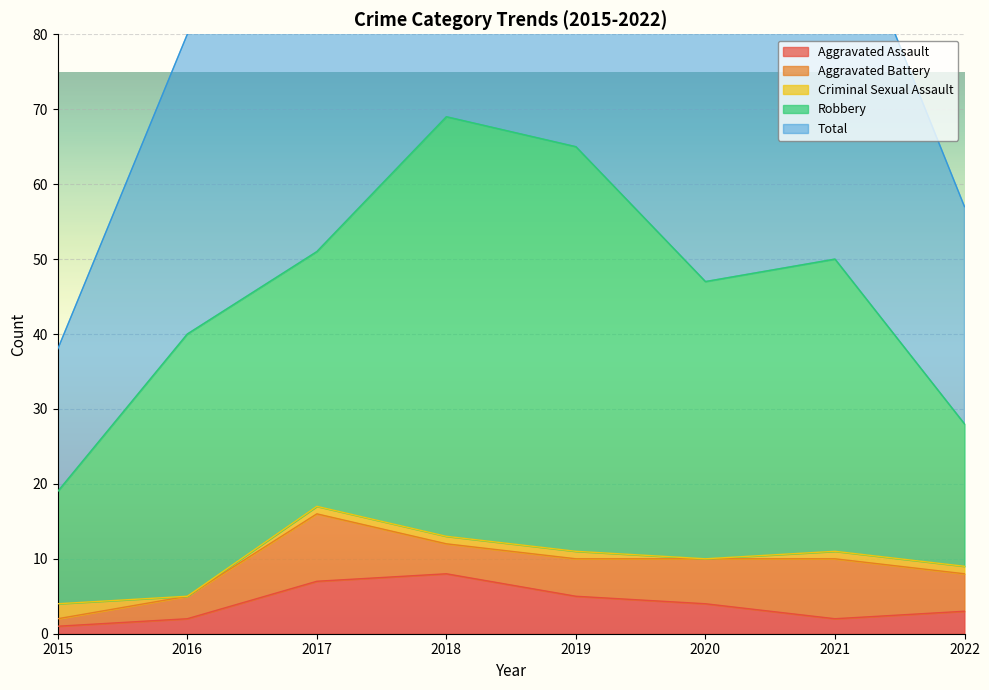

True or false: Robbery has a value of 35 at 2016.

True